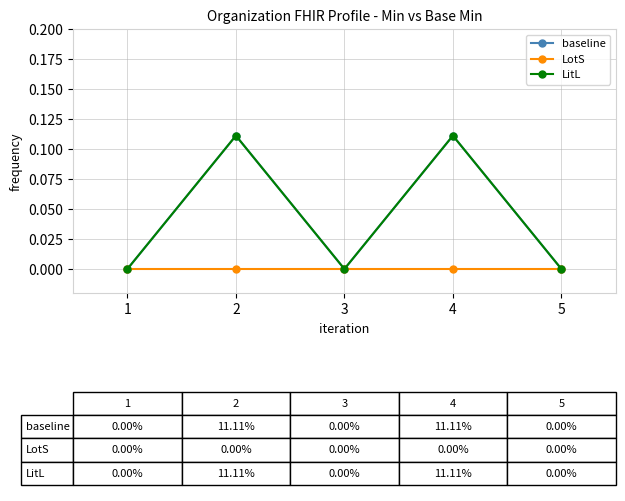

Rank the series at 1 from highest to lowest value.

baseline, LotS, LitL